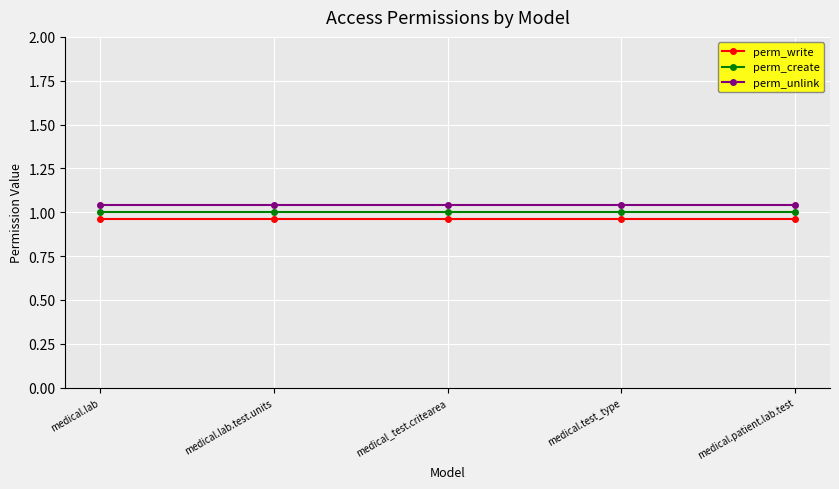

The perm_unlink series shows 0.3 at medical.patient.lab.test. True or false?

False